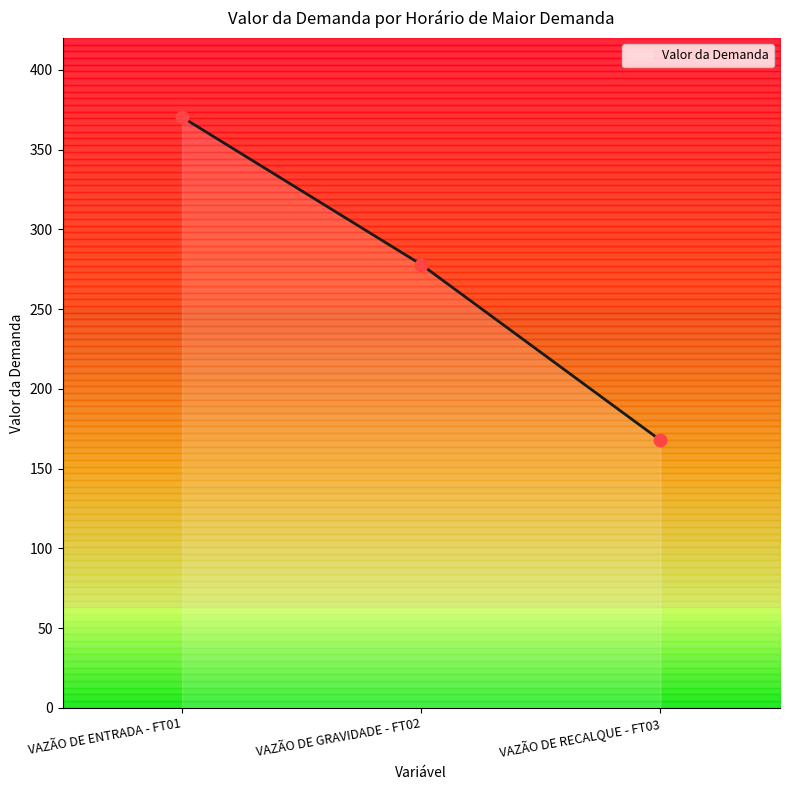

Rank the categories by Valor da Demanda value from highest to lowest.

VAZÃO DE ENTRADA - FT01, VAZÃO DE GRAVIDADE - FT02, VAZÃO DE RECALQUE - FT03